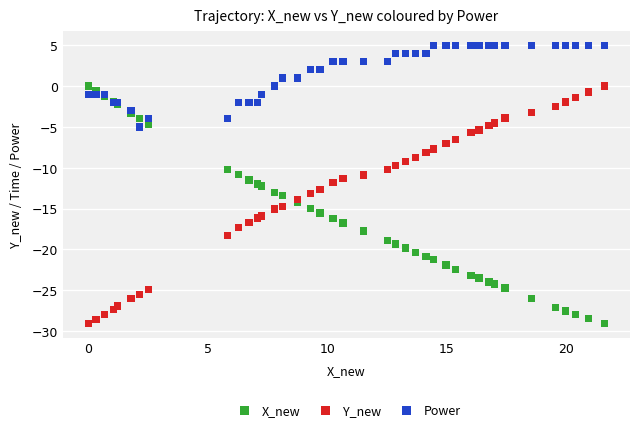

Which series contains the highest Y value?

Power